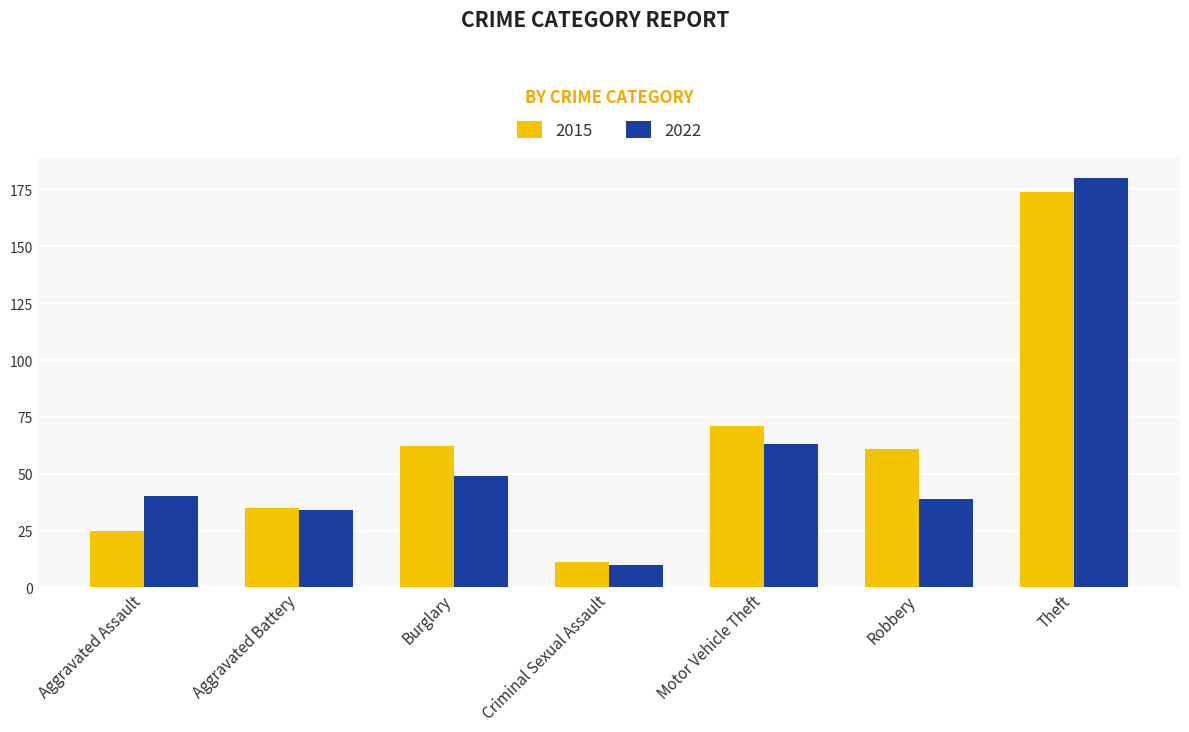

What is the difference between the second highest and second lowest values in the 2022 series?

29